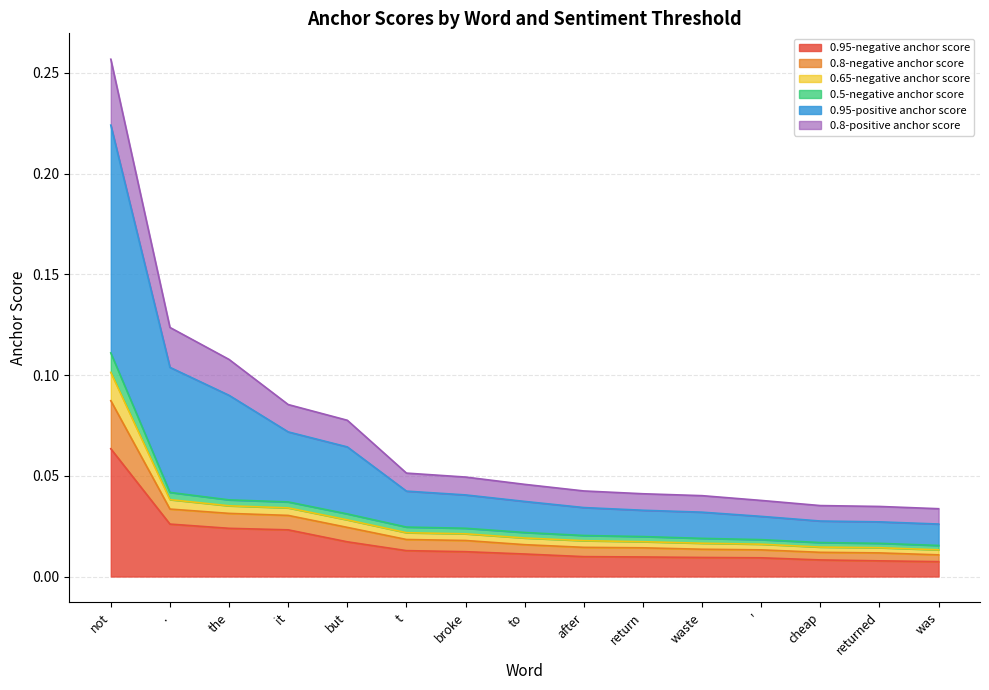

Does the chart have visible grid lines?

Yes